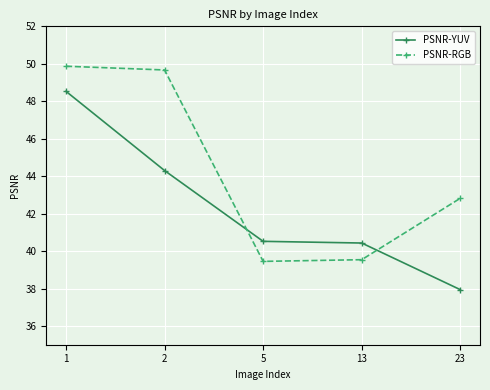

Rank the series at 2 from lowest to highest value.

PSNR-YUV, PSNR-RGB